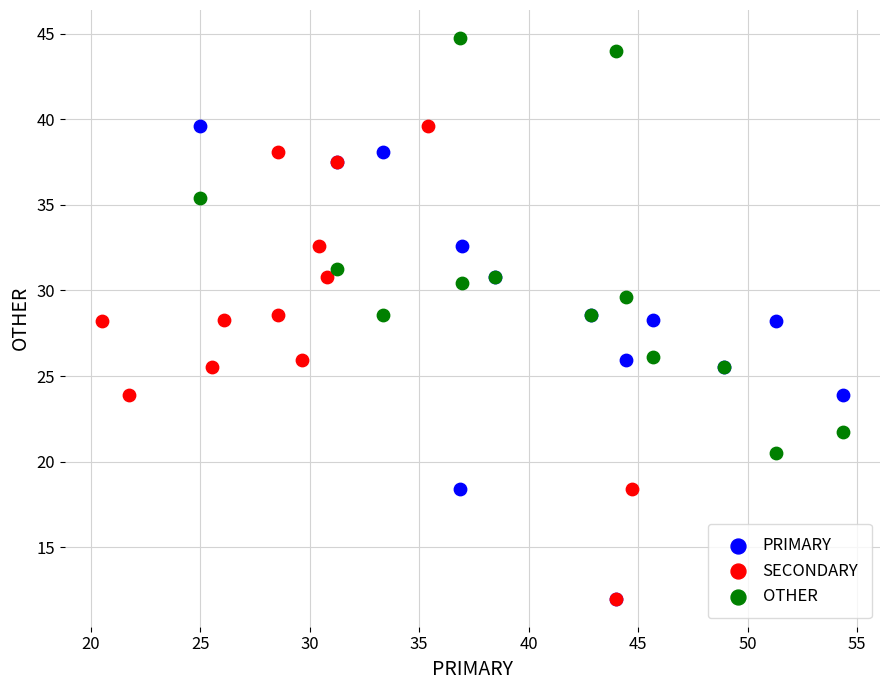

What are all the series names shown in the legend?

PRIMARY, SECONDARY, OTHER